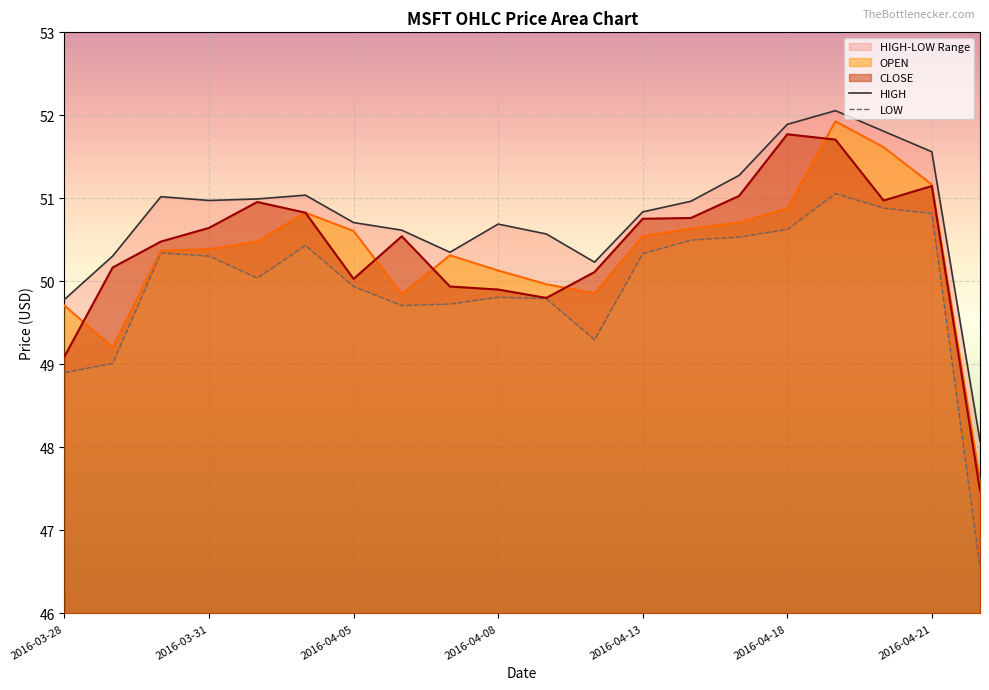

Between 2016-04-11 and 2016-04-18, which series saw the biggest shift?

CLOSE